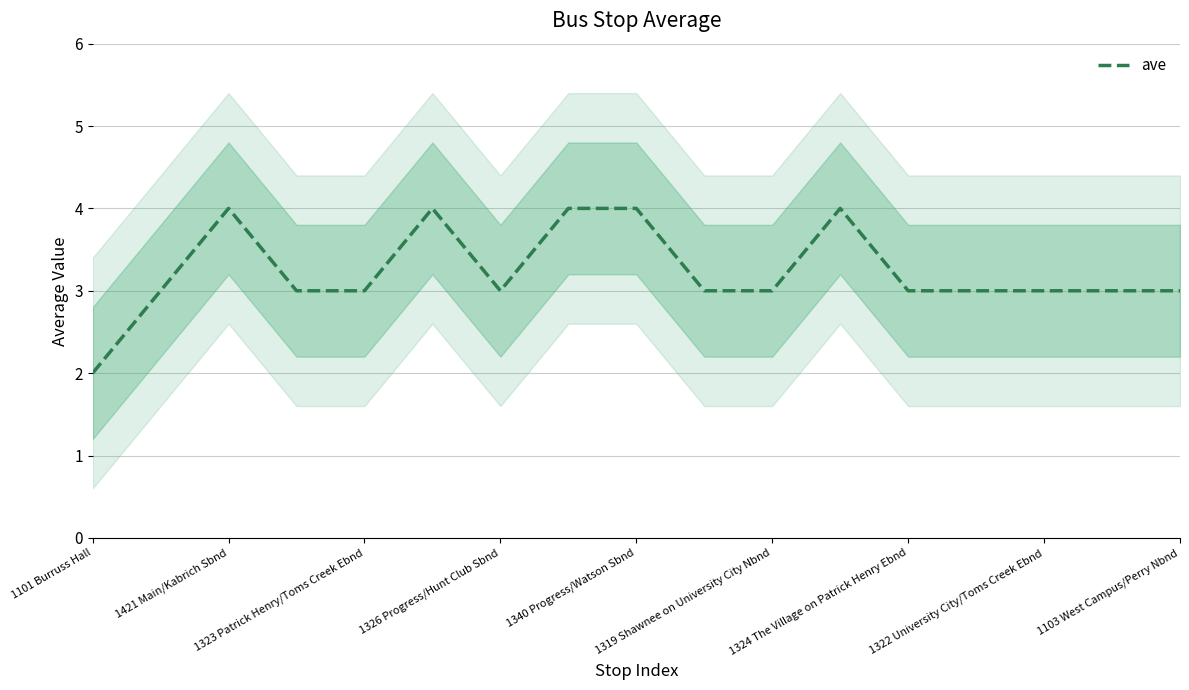

Is it true that the value at 11 is 4?

True